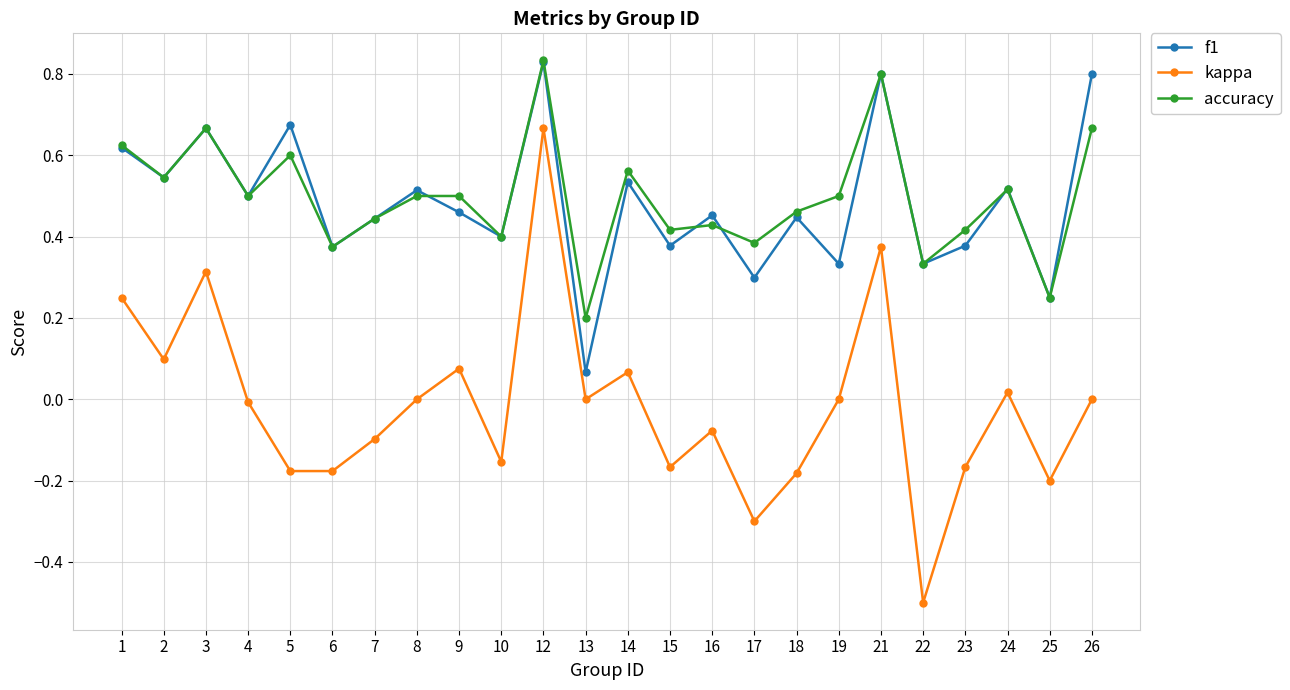

Rank the series at 13 from highest to lowest value.

accuracy, f1, kappa